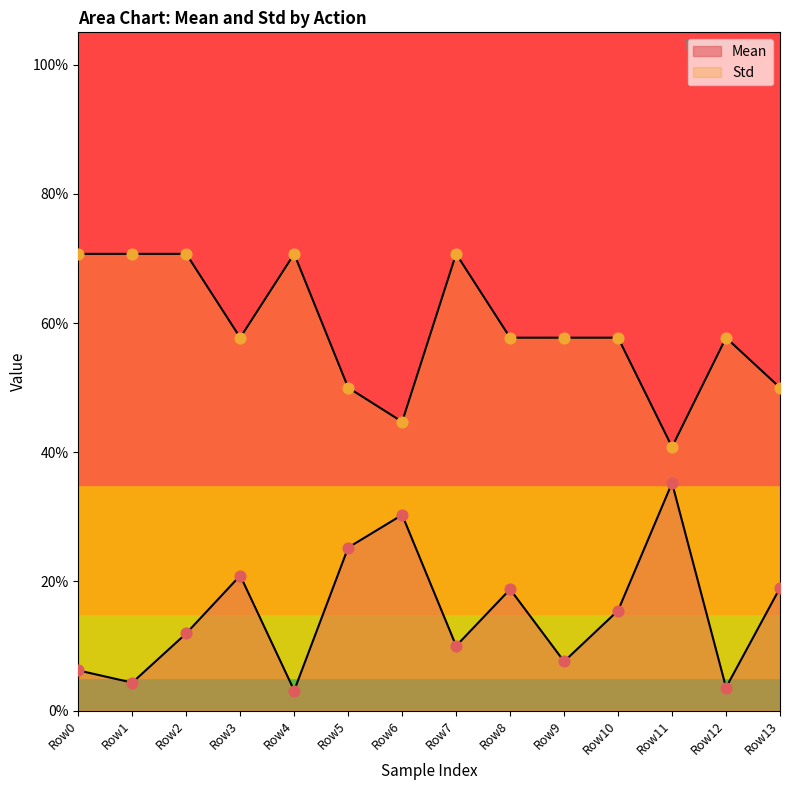

Which series reaches the maximum Y coordinate?

Std